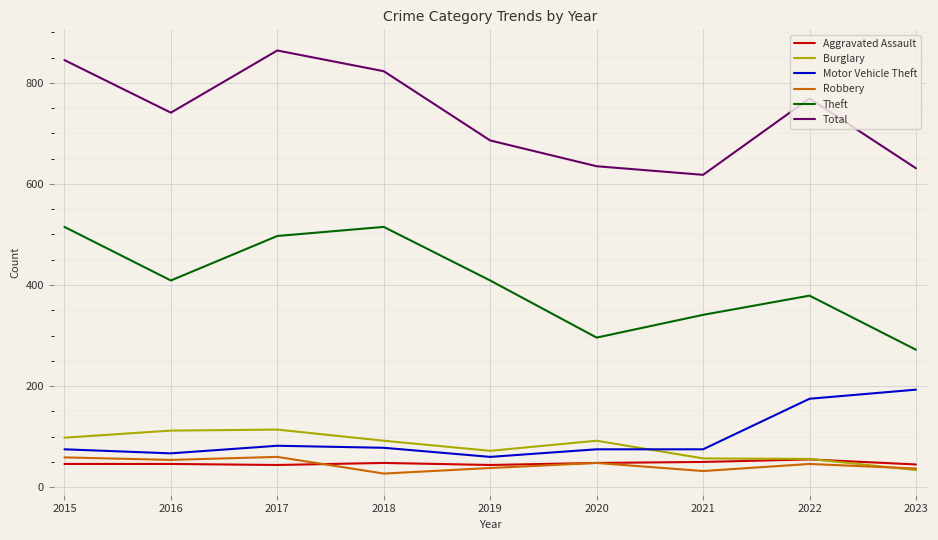

In Robbery, how many points are higher than both neighbors (excluding endpoints)?

3